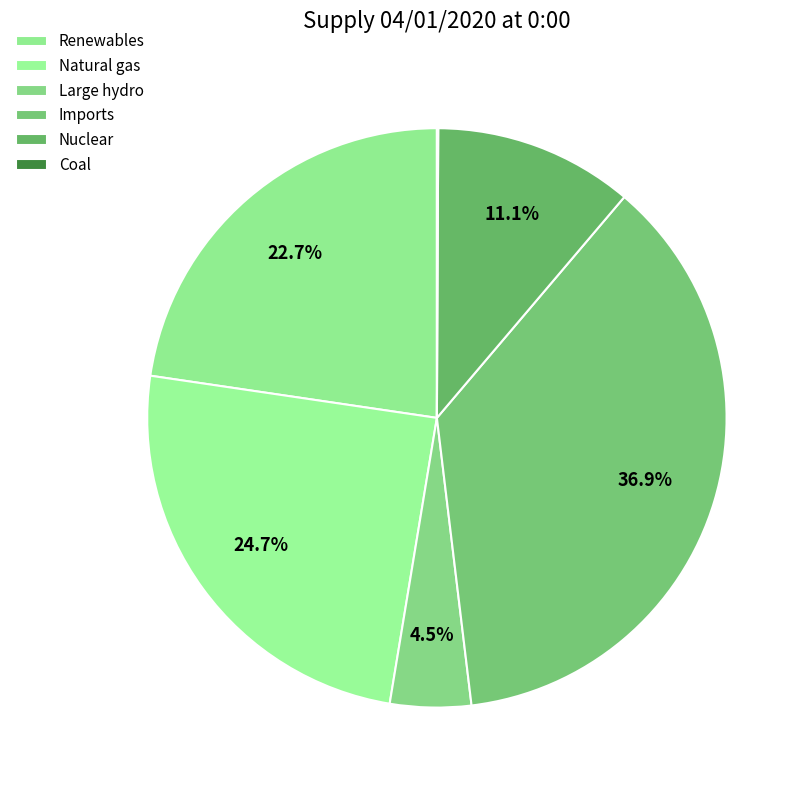

Which category has the biggest portion of the pie?

Imports